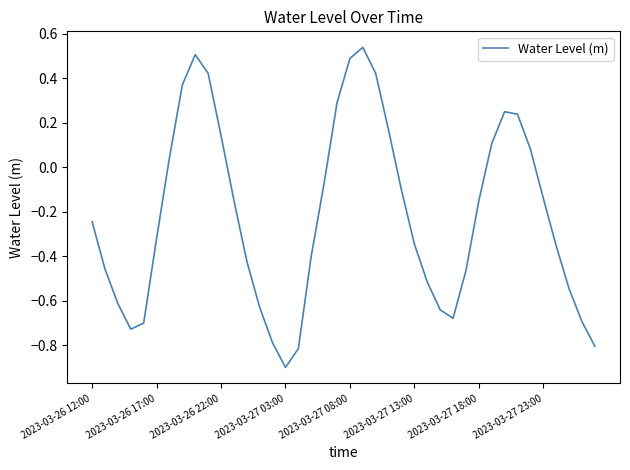

How many interior local valleys (lower than both neighbors) does the data have?

3